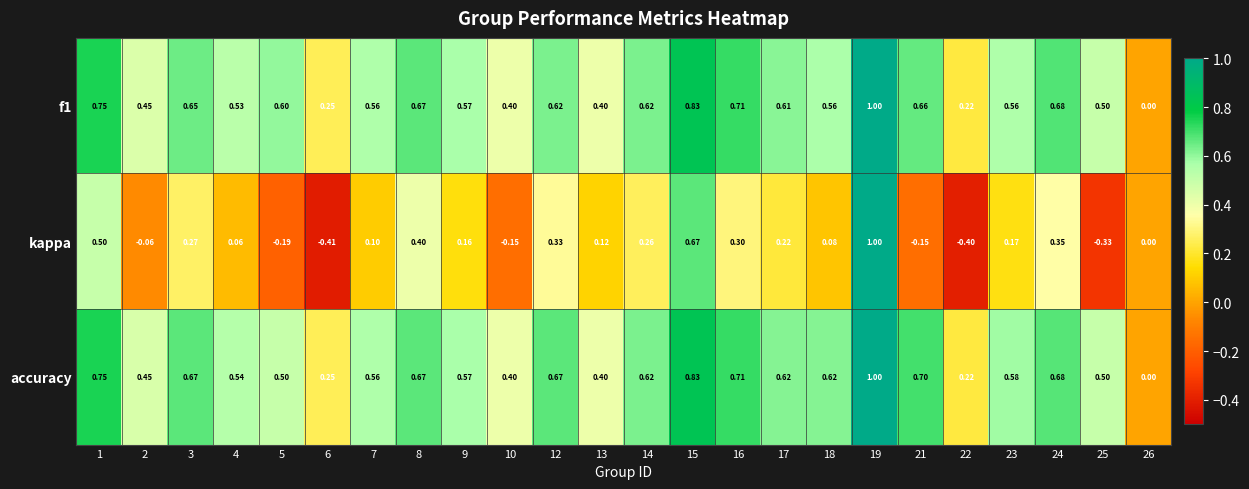

Between 18 and 24, which series saw the biggest shift?

kappa